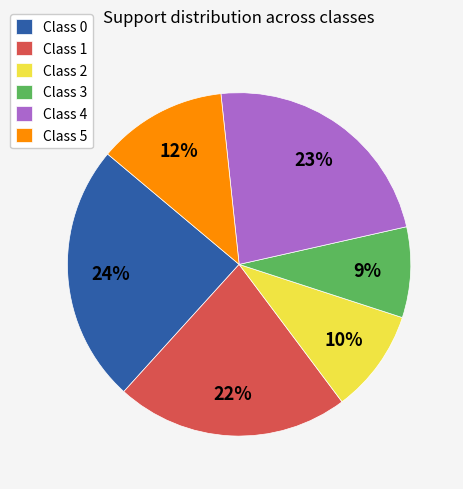

Rank the categories by value from highest to lowest.

Class 0, Class 4, Class 1, Class 5, Class 2, Class 3